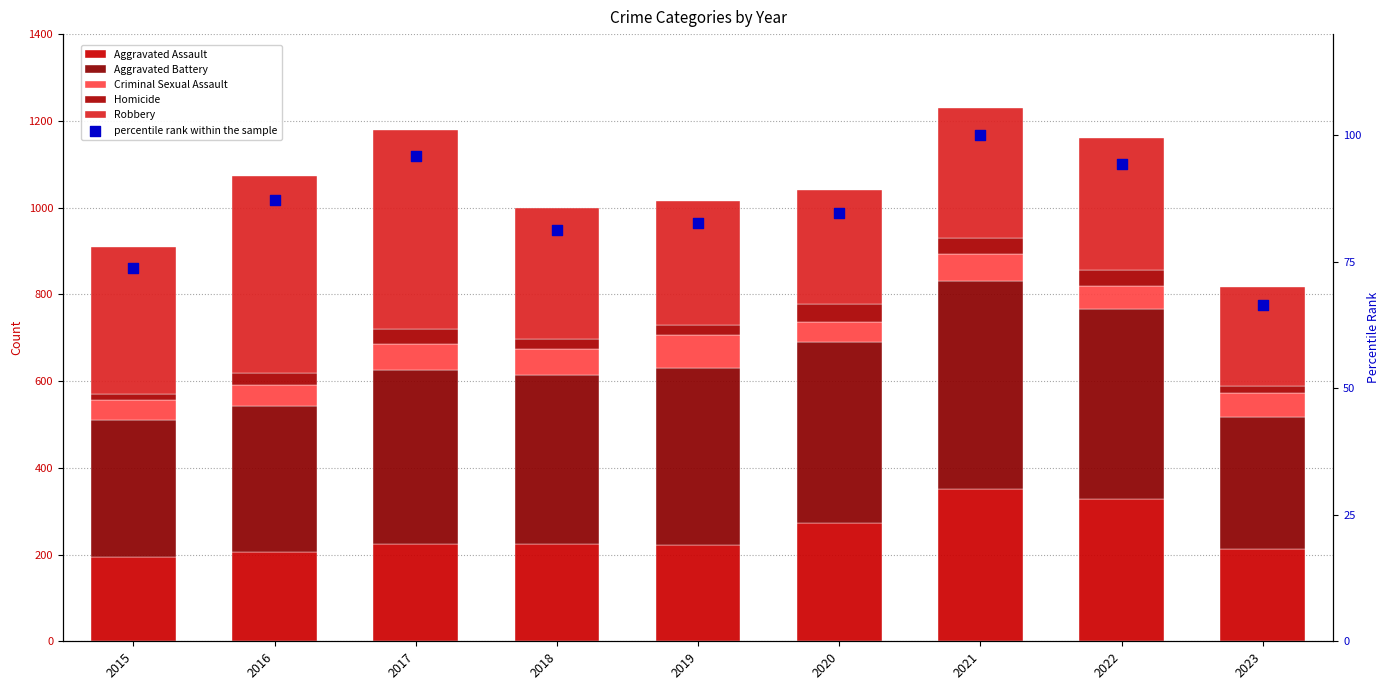

What is the total value across all series at 2015?

981.8